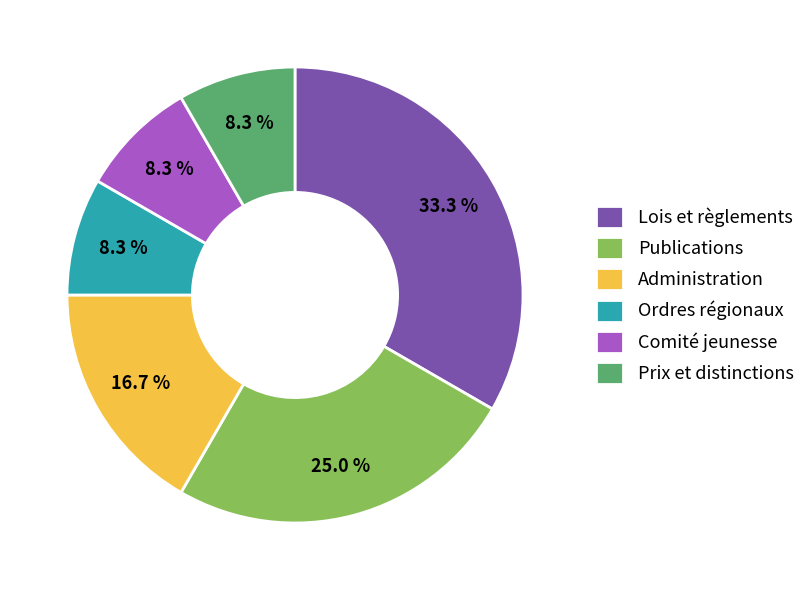

Is it true that Ordres régionaux is 37% of the pie?

False